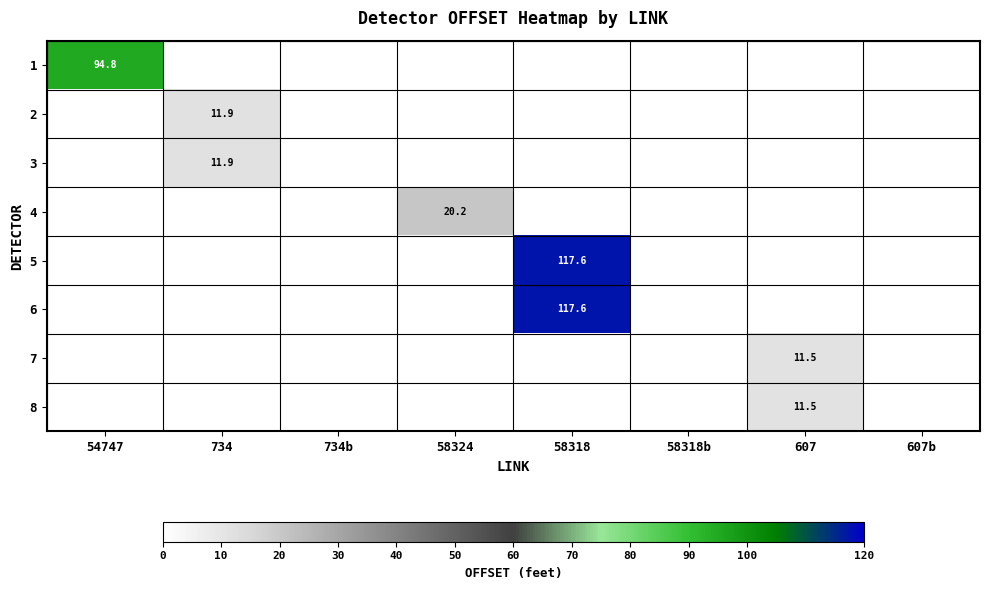

At which category is the sum across all series the highest?

58318